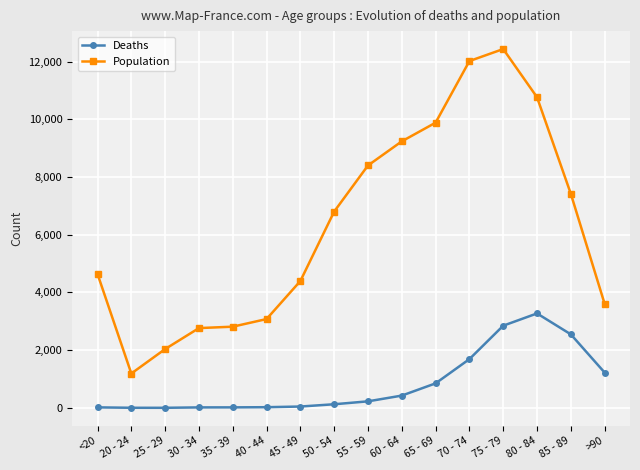

What is the sum of the Population values at >90 and 30 - 34?

6369